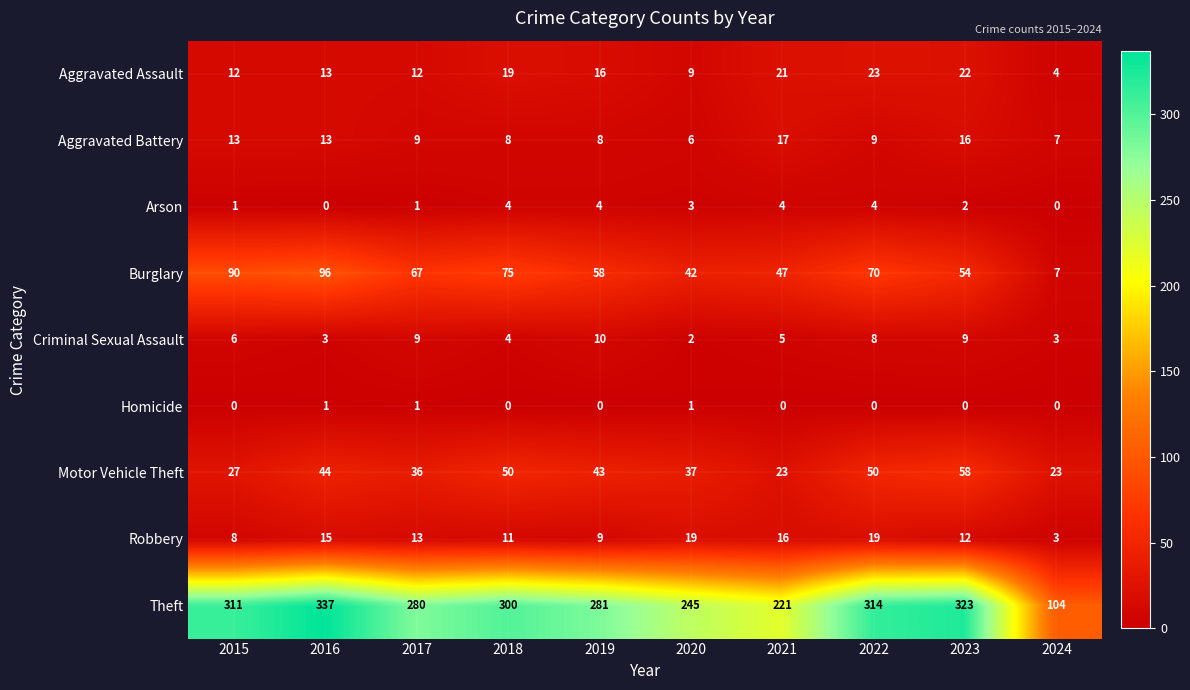

Between 2020 and 2021, which series saw the biggest shift?

Theft